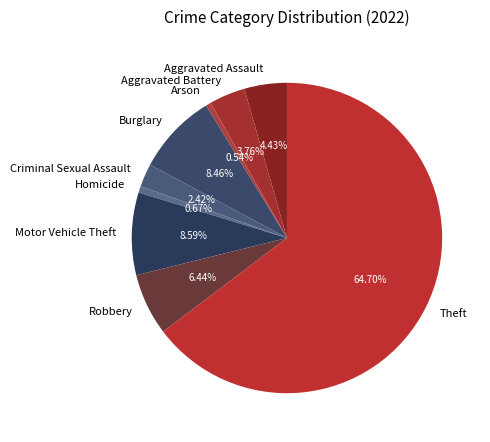

Which has a higher value, Aggravated Battery or Aggravated Assault?

Aggravated Assault